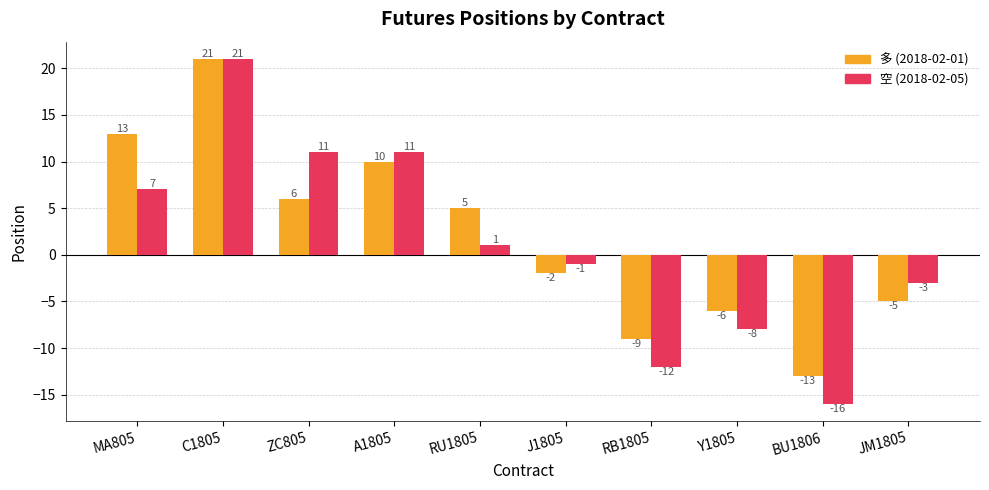

What is the smallest value displayed?

-16